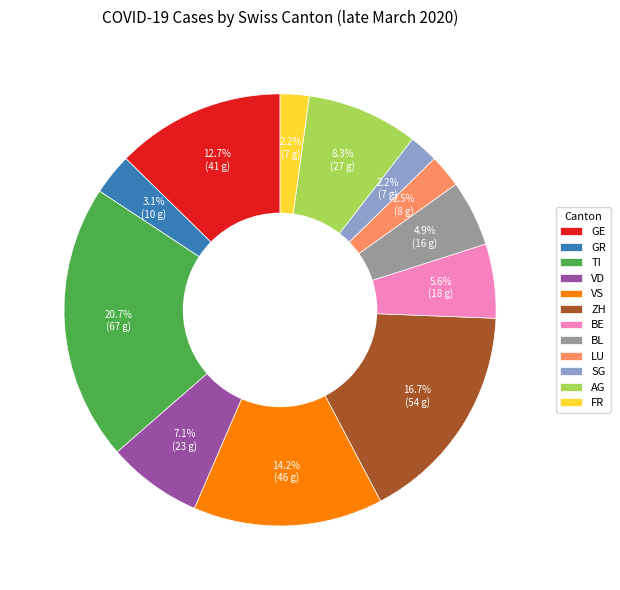

Is there any slice that represents more than half of the pie?

No